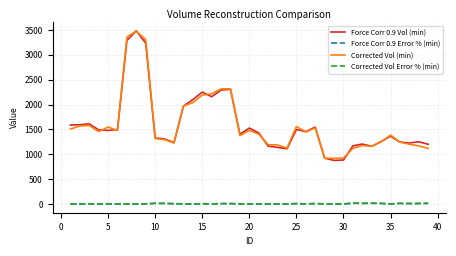

True or false: Force Corr 0.9 Error % (min) and Force Corr 0.9 Vol (min) cross at least once.

False